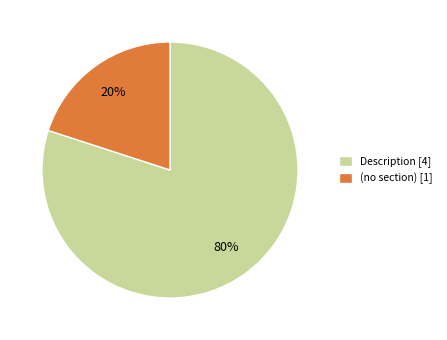

Is the sum of (no section) [1] and Description [4] greater than half?

Yes